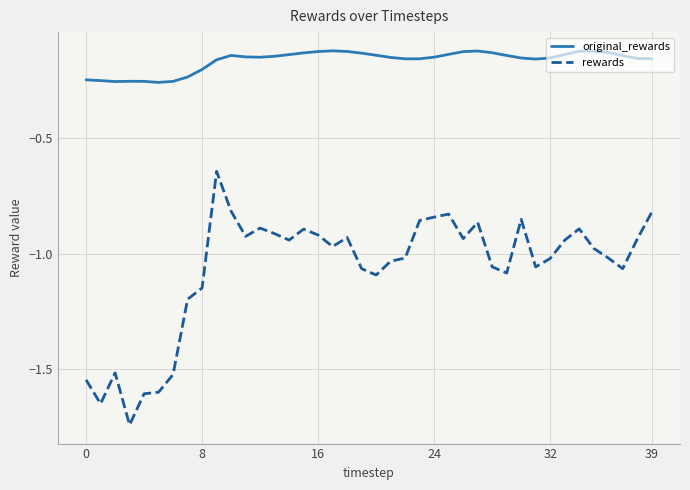

True or false: rewards and original_rewards cross at least once.

False